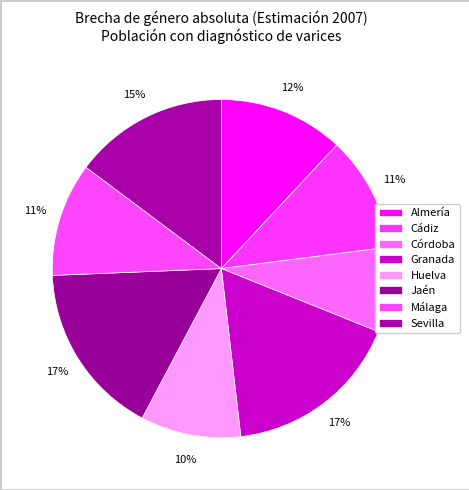

Rank the categories by value from lowest to highest.

Córdoba, Huelva, Málaga, Cádiz, Almería, Sevilla, Jaén, Granada